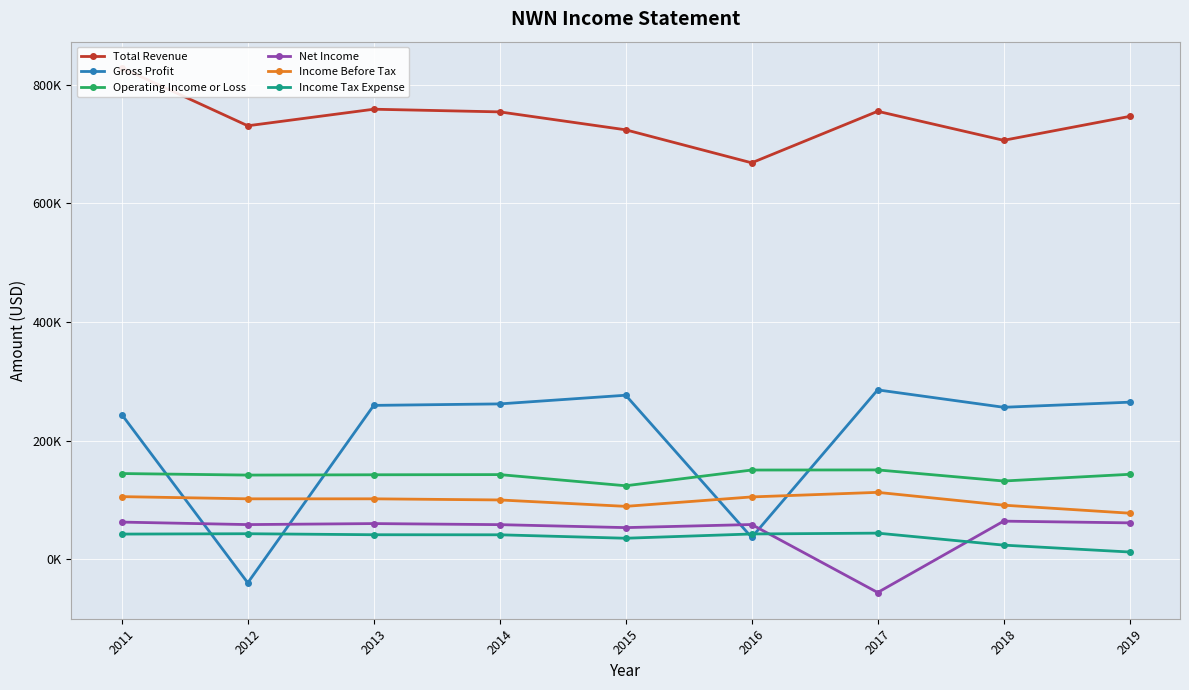

Does the chart display data point markers on the line(s)?

Yes